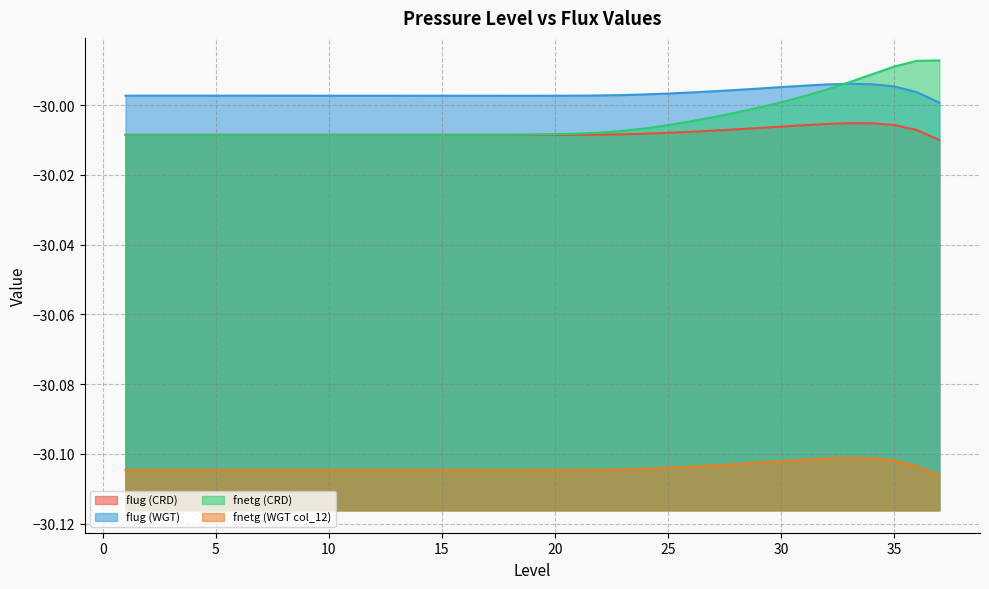

Reading right to left, list all the values displayed in this chart.

flug (CRD): 37=-30.0	36=-30.0	35=-30.0	34=-30.0	33=-30.0	32=-30.0	31=-30.0	30=-30.0	29=-30.0	28=-30.0	27=-30.0	26=-30.0	25=-30.0	24=-30.0	23=-30.0	22=-30.0	21=-30.0	20=-30.0	19=-30.0	18=-30.0	17=-30.0	16=-30.0	15=-30.0	14=-30.0	13=-30.0	12=-30.0	11=-30.0	10=-30.0	9=-30.0	8=-30.0	7=-30.0	6=-30.0	5=-30.0	4=-30.0	3=-30.0	2=-30.0	1=-30.0
flug (WGT): 37=-30.0	36=-30.0	35=-30.0	34=-30.0	33=-30.0	32=-30.0	31=-30.0	30=-30.0	29=-30.0	28=-30.0	27=-30.0	26=-30.0	25=-30.0	24=-30.0	23=-30.0	22=-30.0	21=-30.0	20=-30.0	19=-30.0	18=-30.0	17=-30.0	16=-30.0	15=-30.0	14=-30.0	13=-30.0	12=-30.0	11=-30.0	10=-30.0	9=-30.0	8=-30.0	7=-30.0	6=-30.0	5=-30.0	4=-30.0	3=-30.0	2=-30.0	1=-30.0
fnetg (CRD): 37=-30.0	36=-30.0	35=-30.0	34=-30.0	33=-30.0	32=-30.0	31=-30.0	30=-30.0	29=-30.0	28=-30.0	27=-30.0	26=-30.0	25=-30.0	24=-30.0	23=-30.0	22=-30.0	21=-30.0	20=-30.0	19=-30.0	18=-30.0	17=-30.0	16=-30.0	15=-30.0	14=-30.0	13=-30.0	12=-30.0	11=-30.0	10=-30.0	9=-30.0	8=-30.0	7=-30.0	6=-30.0	5=-30.0	4=-30.0	3=-30.0	2=-30.0	1=-30.0
fnetg (WGT col_12): 37=-30.1	36=-30.1	35=-30.1	34=-30.1	33=-30.1	32=-30.1	31=-30.1	30=-30.1	29=-30.1	28=-30.1	27=-30.1	26=-30.1	25=-30.1	24=-30.1	23=-30.1	22=-30.1	21=-30.1	20=-30.1	19=-30.1	18=-30.1	17=-30.1	16=-30.1	15=-30.1	14=-30.1	13=-30.1	12=-30.1	11=-30.1	10=-30.1	9=-30.1	8=-30.1	7=-30.1	6=-30.1	5=-30.1	4=-30.1	3=-30.1	2=-30.1	1=-30.1